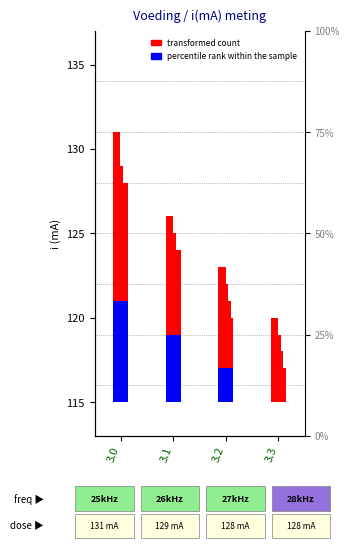

Between 3.2 and 3.3, which series saw the biggest shift?

transformed count